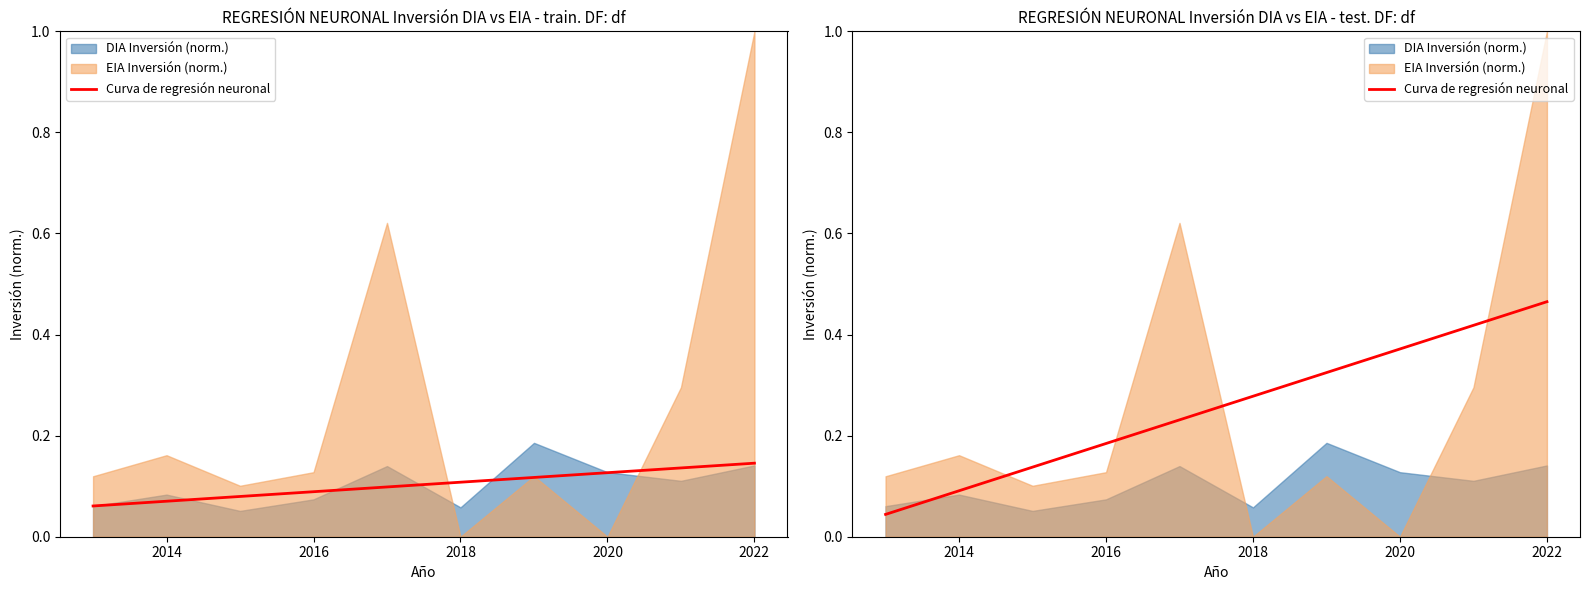

Read the value at 2020.

0.4